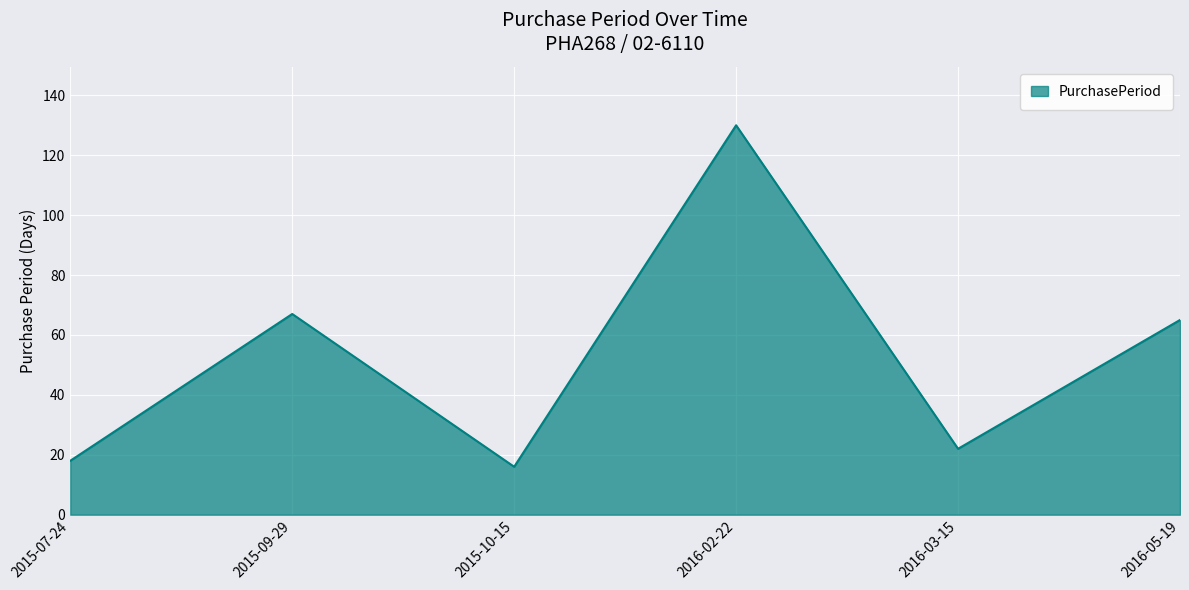

What is the average value?

53